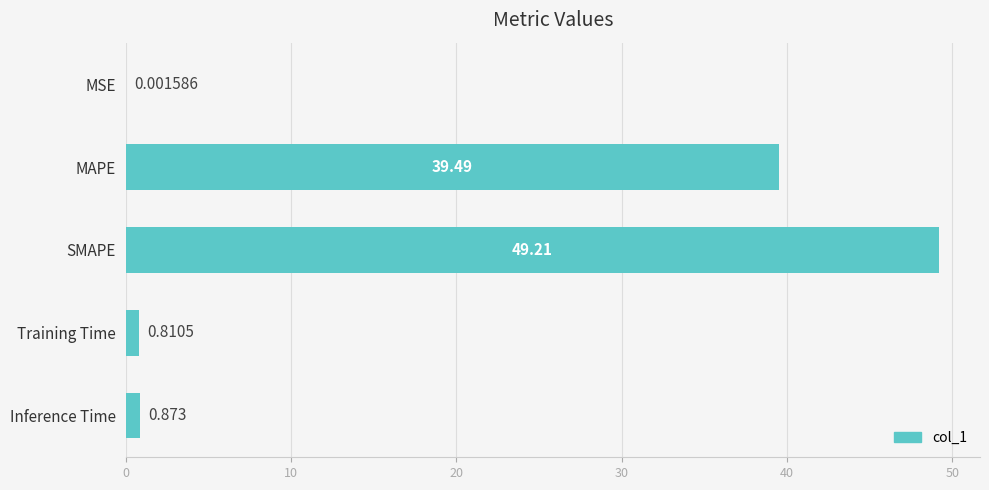

At which category does the chart reach its peak across all series?

SMAPE